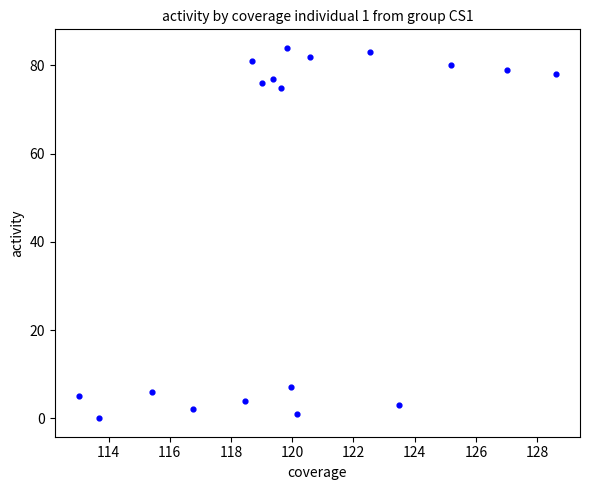

What is the range of Y values (max minus min)?

84